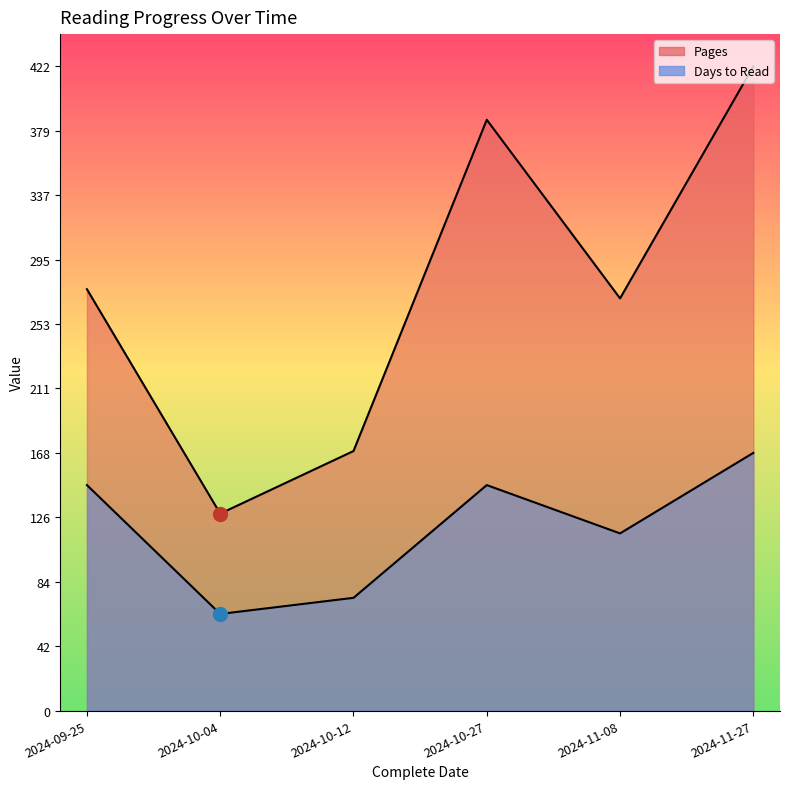

Reading left to right, transcribe all the data shown in this chart.

Pages: 2024-09-25=276.0	2024-10-04=129.0	2024-10-12=170.0	2024-10-27=387.0	2024-11-08=270.0	2024-11-27=422.0
Days to Read: 2024-09-25=147.7	2024-10-04=63.3	2024-10-12=73.9	2024-10-27=147.7	2024-11-08=116.1	2024-11-27=168.8